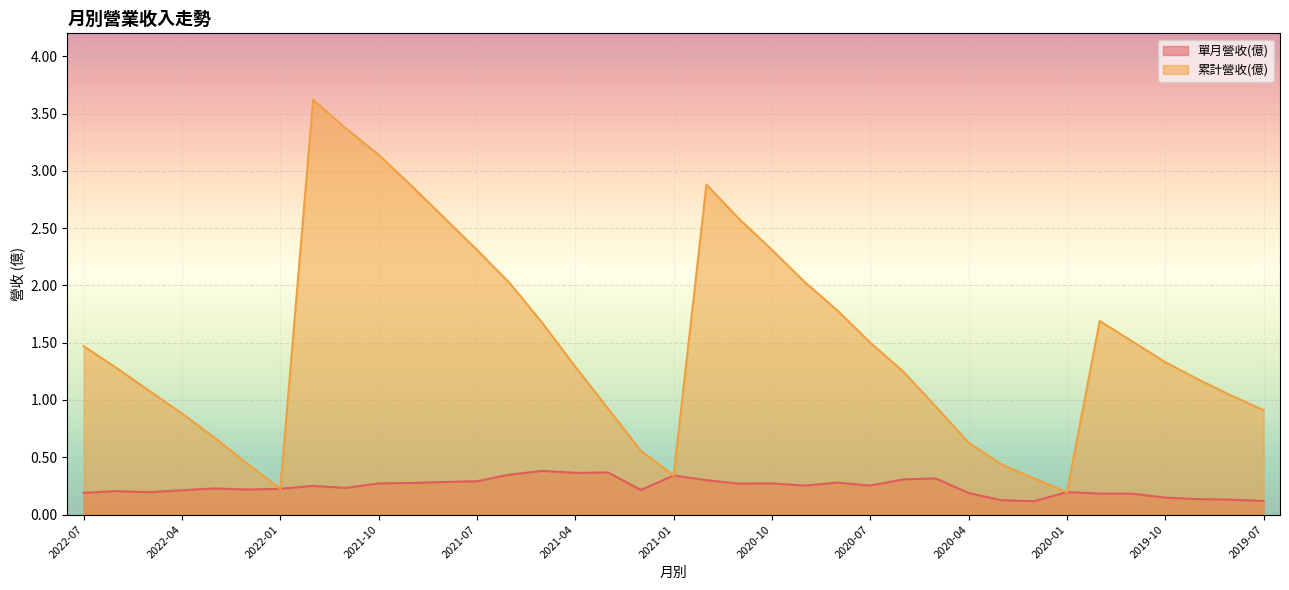

Reading left to right, transcribe all the data shown in this chart.

單月營收(億): 0.2	0.2	0.2	0.2	0.2	0.2	0.2	0.2	0.2	0.3	0.3	0.3	0.3	0.3	0.4	0.4	0.4	0.2	0.3	0.3	0.3	0.3	0.3	0.3	0.3	0.3	0.3	0.2	0.1	0.1	0.2	0.2	0.2	0.1	0.1	0.1	0.1
累計營收(億): 1.5	1.3	1.1	0.9	0.7	0.4	0.2	3.6	3.4	3.1	2.9	2.6	2.3	2.0	1.7	1.3	0.9	0.6	0.3	2.9	2.6	2.3	2.0	1.8	1.5	1.2	0.9	0.6	0.4	0.3	0.2	1.7	1.5	1.3	1.2	1.0	0.9